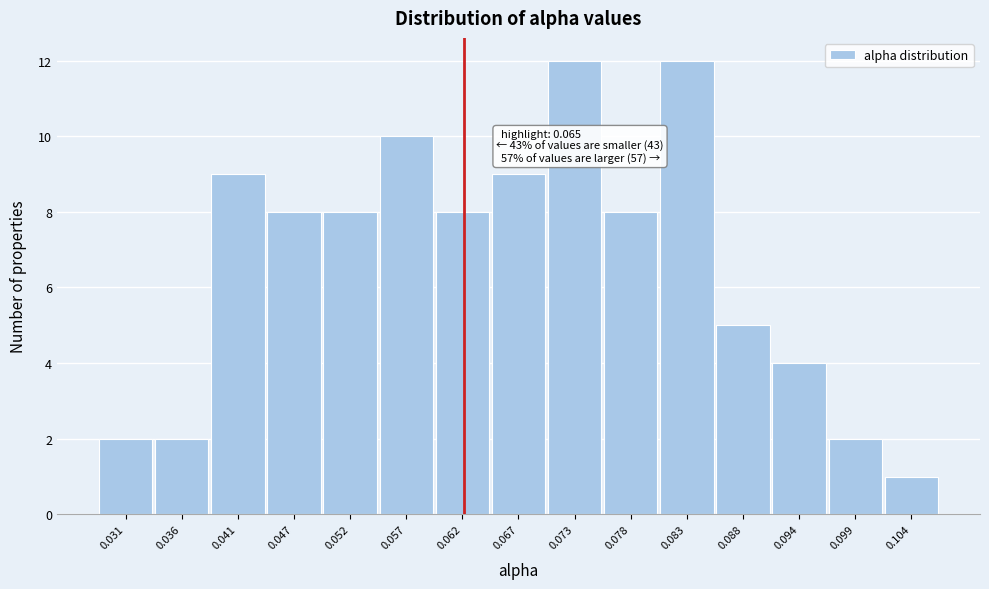

Reading right to left, list all the values displayed in this chart.

0.104=1	0.099=2	0.094=4	0.088=5	0.083=12	0.078=8	0.073=12	0.067=9	0.062=8	0.057=10	0.052=8	0.047=8	0.041=9	0.036=2	0.031=2